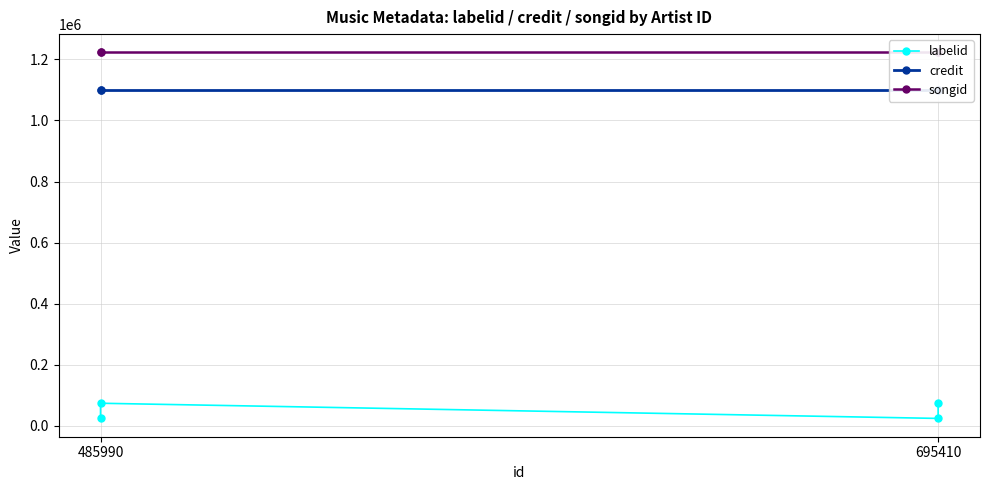

What is the difference between the highest and lowest values at 485990?

1148314